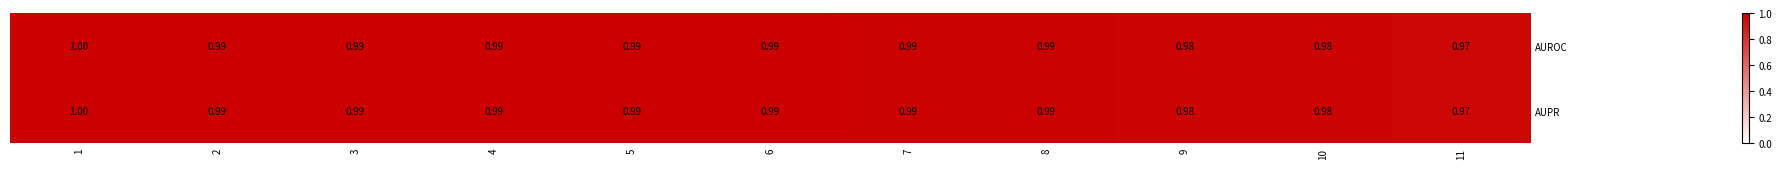

List the series in order of their peak value, highest first.

AUROC, AUPR